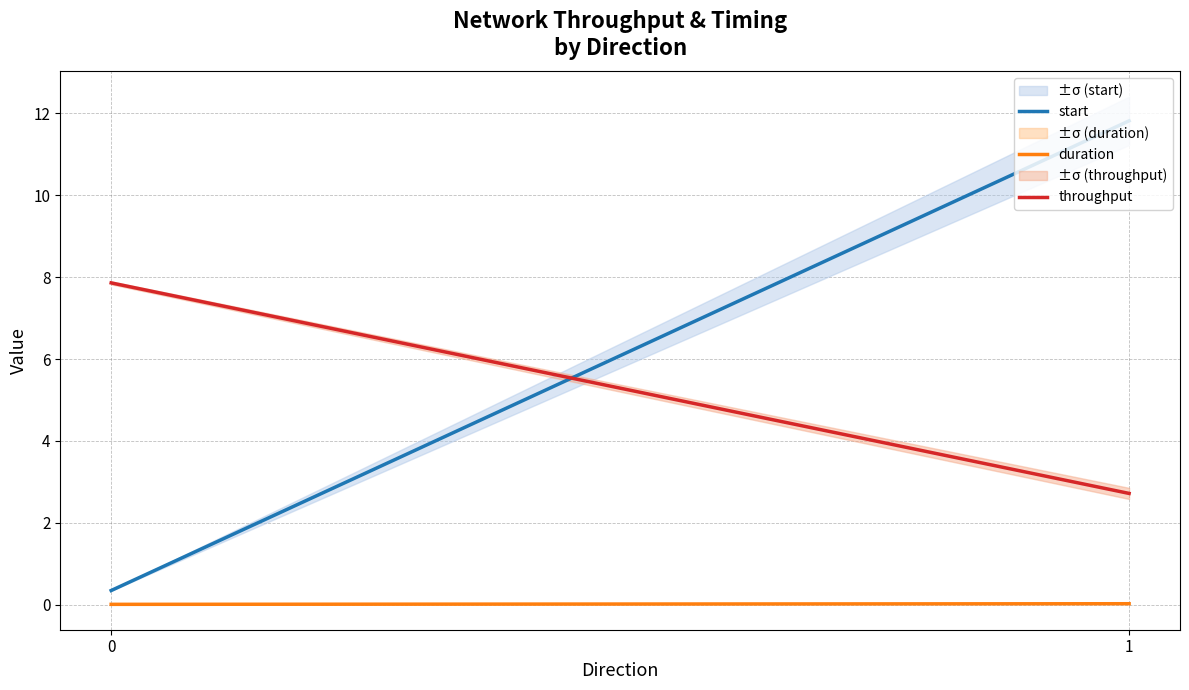

What is the average value of the start series?

6.1